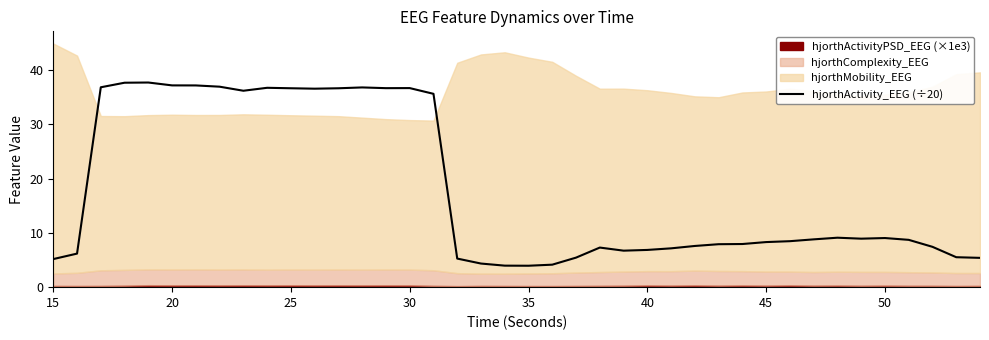

How many interior local valleys (lower than both neighbors) does the data have?

6